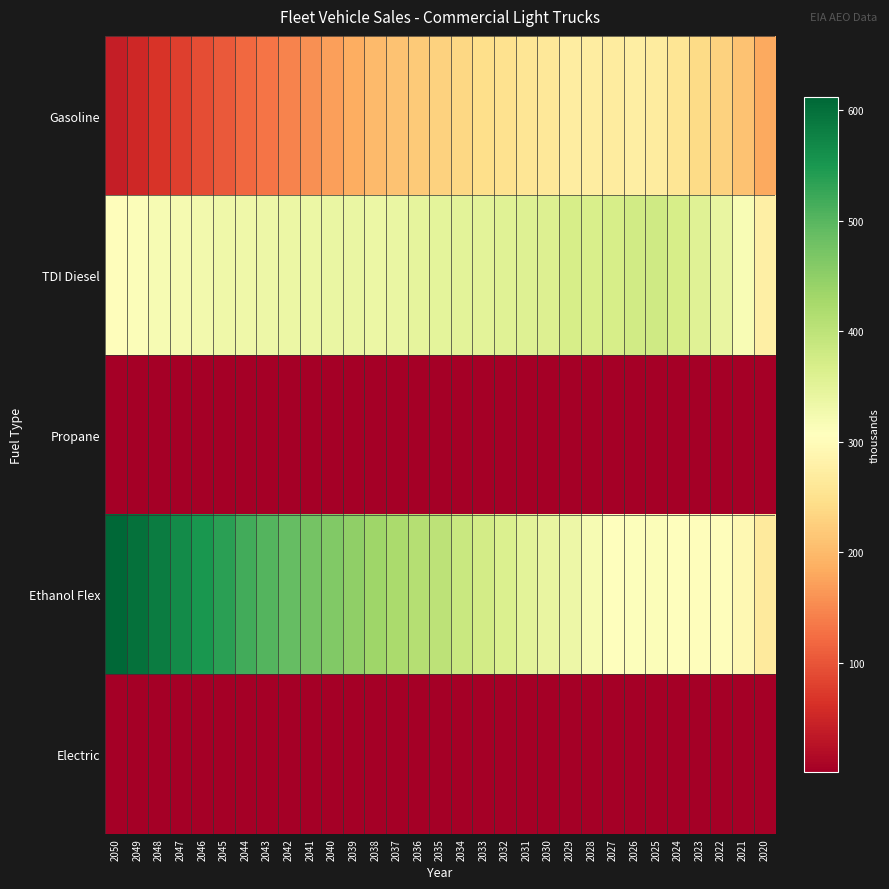

What is the total value across all series at 2040?

974.6